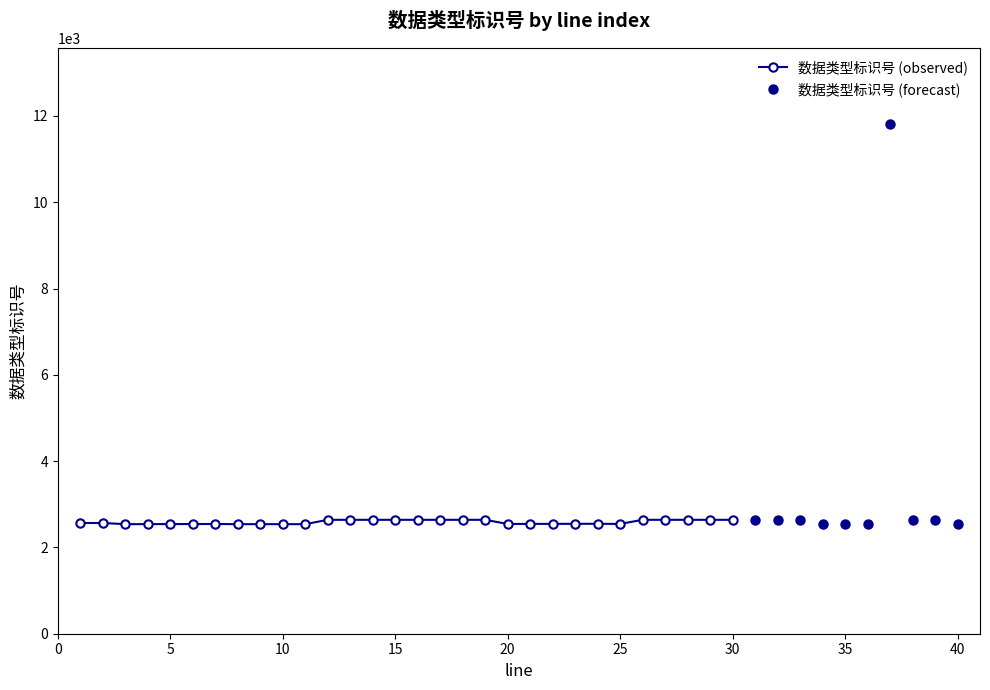

Count the number of values greater than 2566.

19